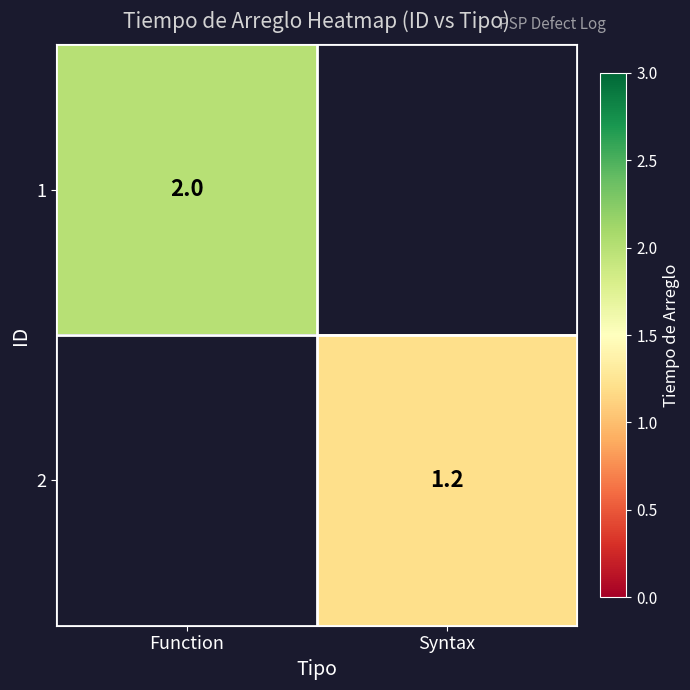

Which category has the highest value across all series?

Function